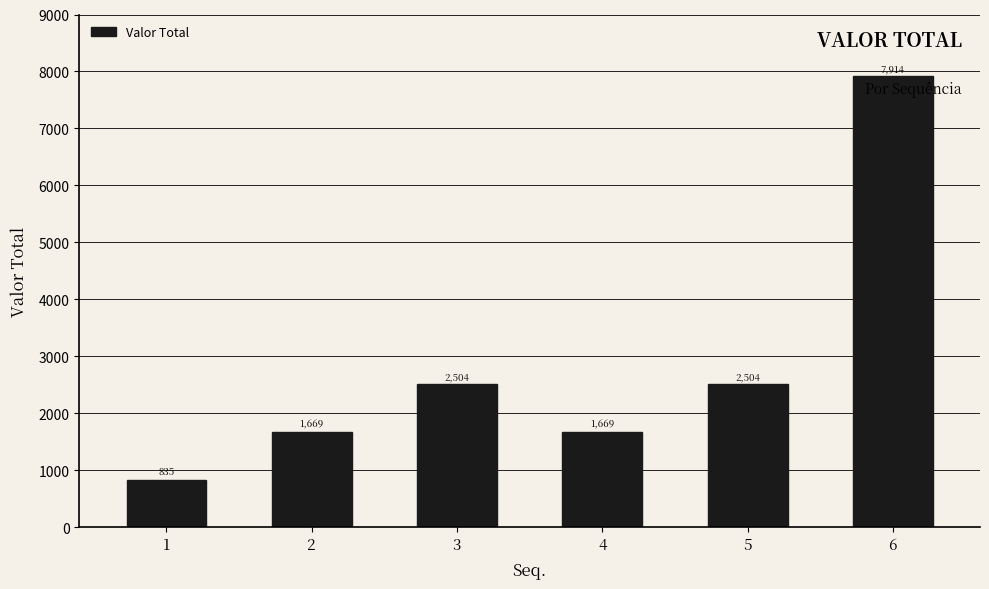

True or false: the data shows 4266.1 at 5.

False